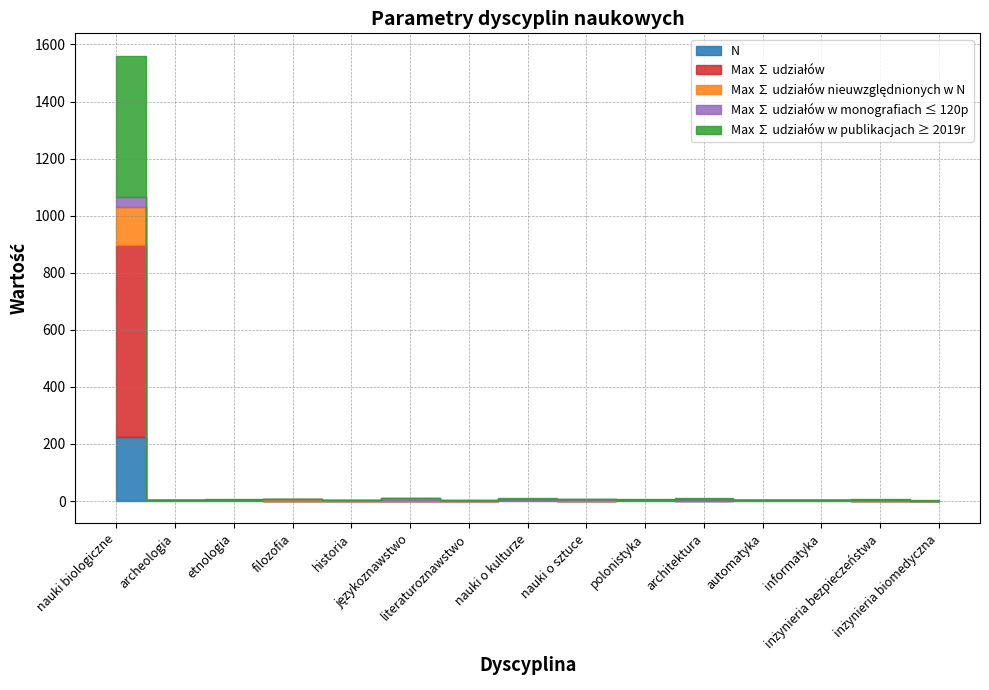

What is the label of the 5th point from the right?

architektura